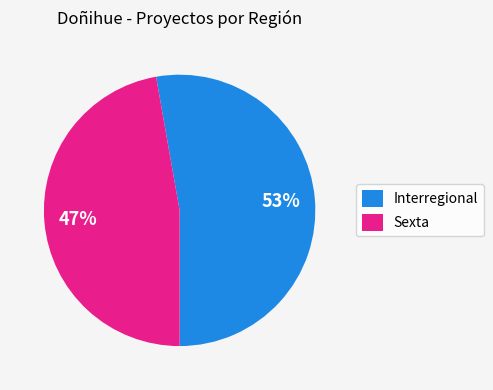

The Interregional slice represents 53% of the pie. True or false?

True